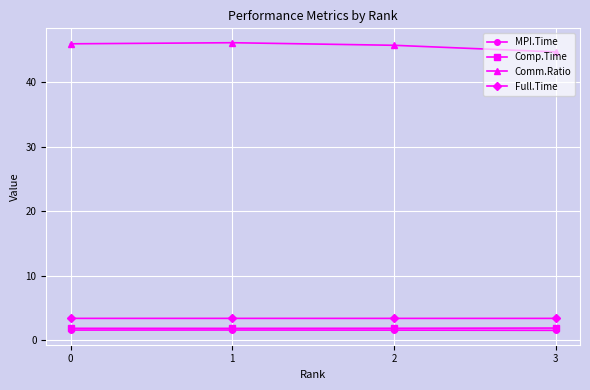

What is the difference between the highest and lowest values at 2?

44.2